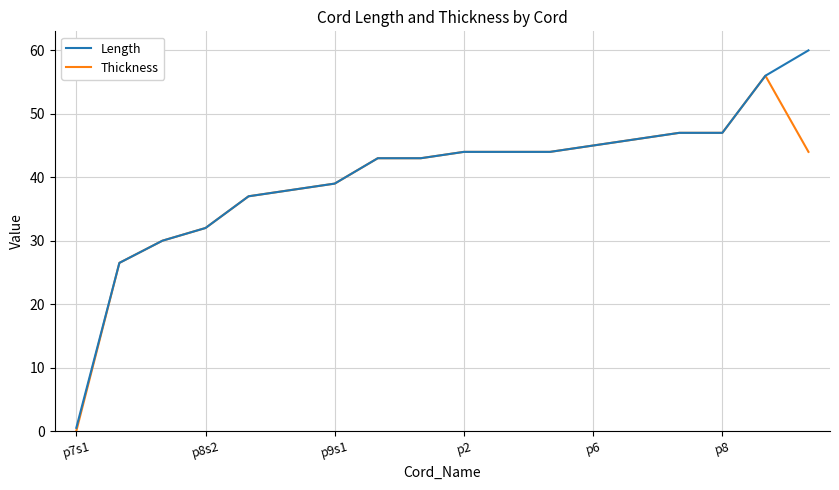

Rank the series by their maximum value, from highest to lowest.

Length, Thickness